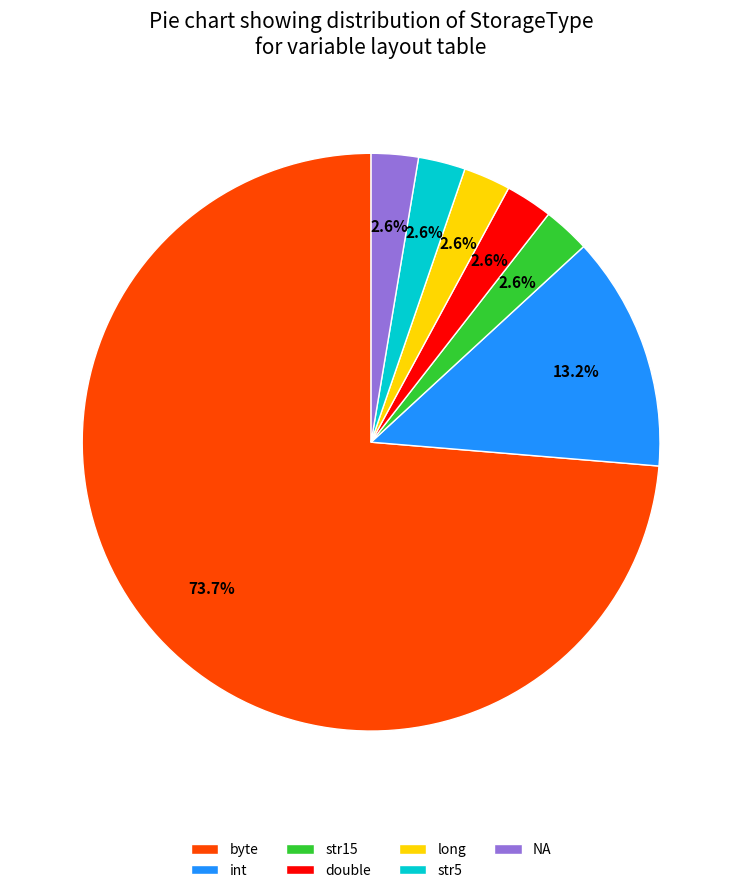

To the nearest percent, what percentage of the pie is byte?

74%